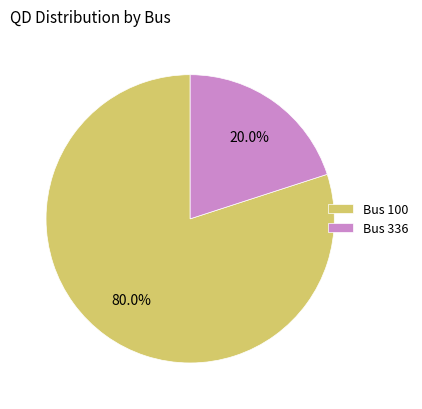

Which category has the biggest portion of the pie?

Bus 100